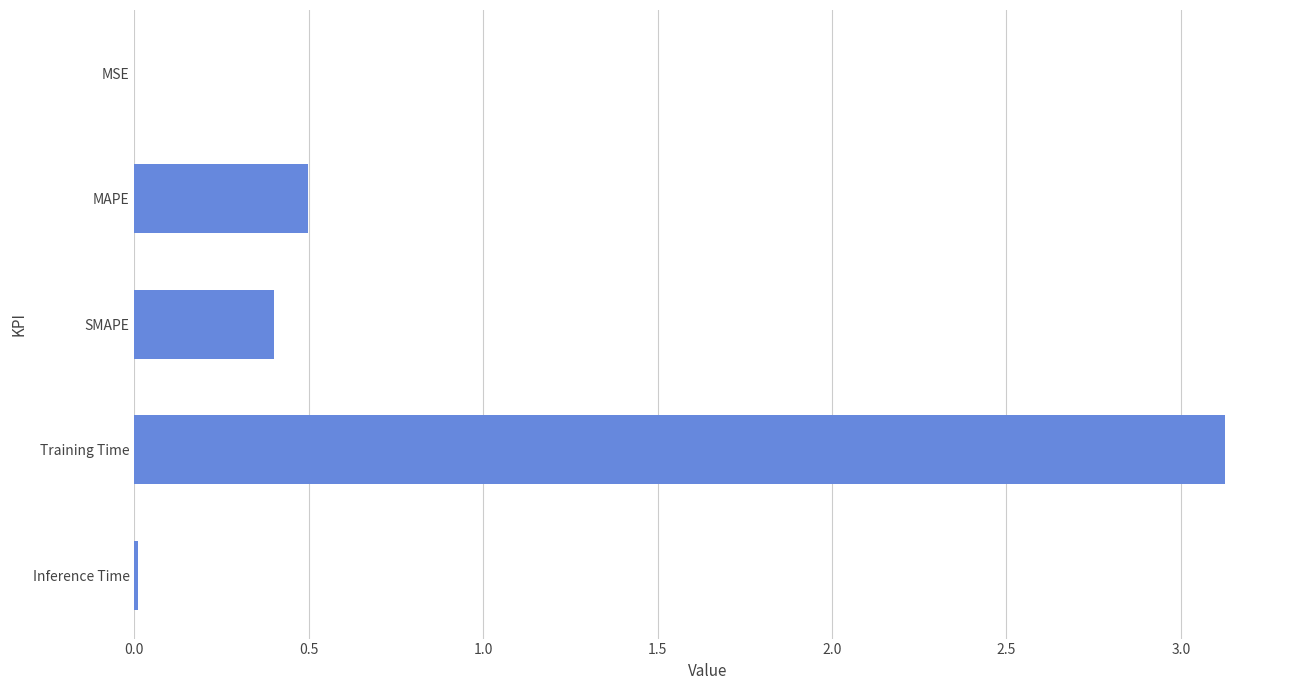

At which label is the value closest to 1?

MAPE